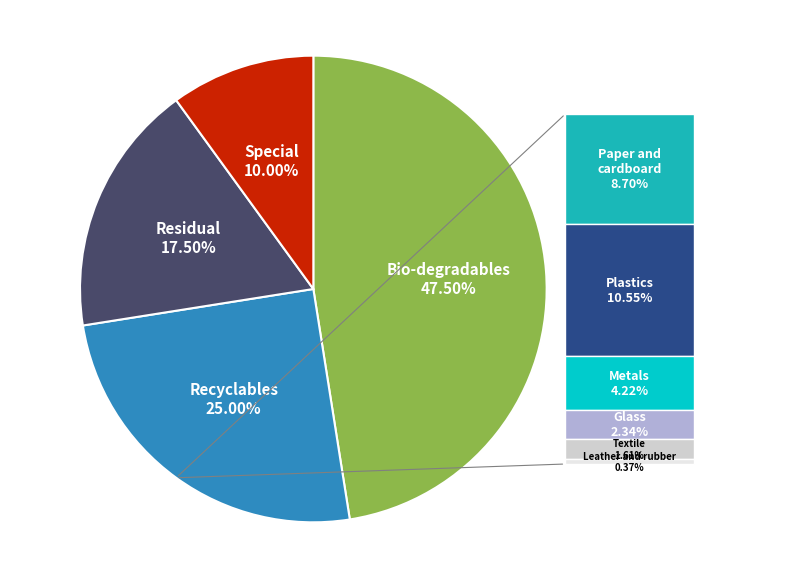

Does any single category account for the majority?

No